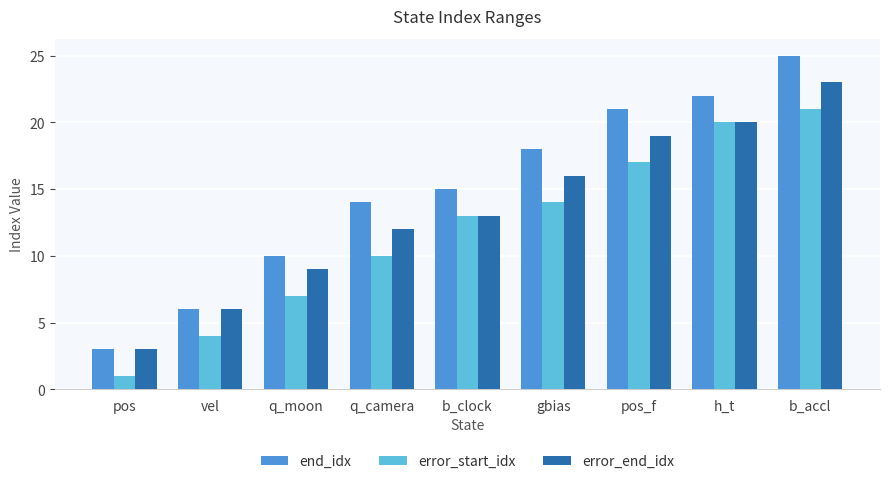

What is the spread (max minus min) of values at q_camera?

4